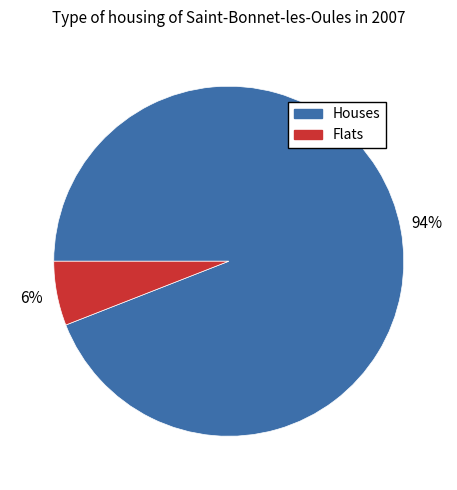

To the nearest percent, what is the difference between the largest and smallest slice percentages?

88%